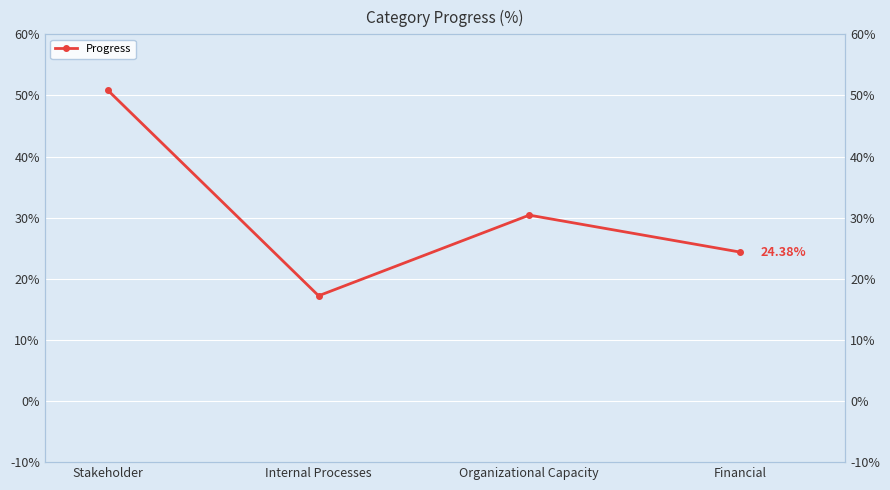

What is the difference between the second highest and minimum values?

13.2